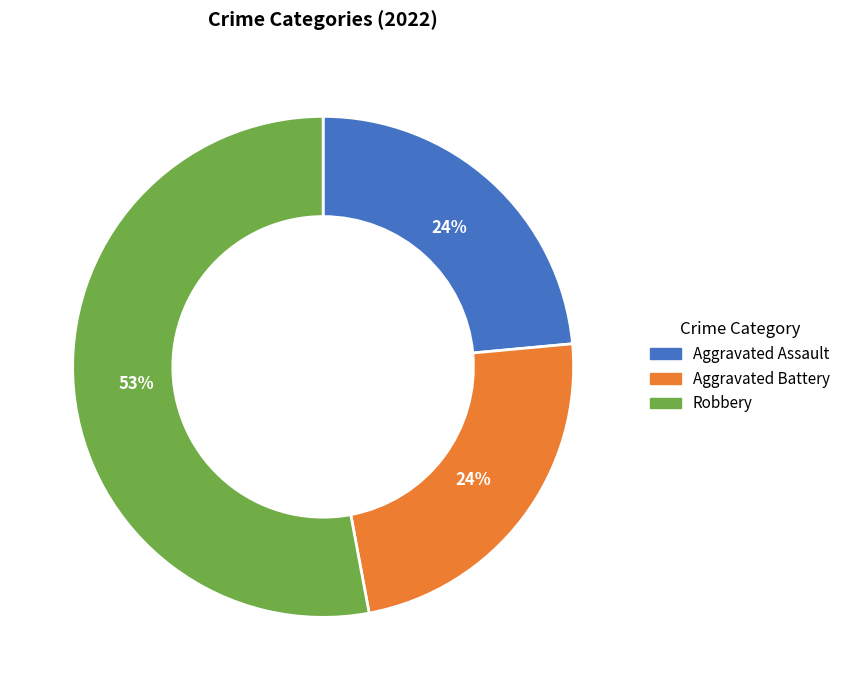

How many segments does this pie chart have?

3